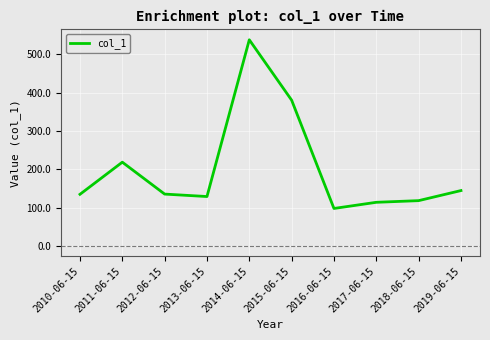

How many series are shown in this chart?

1